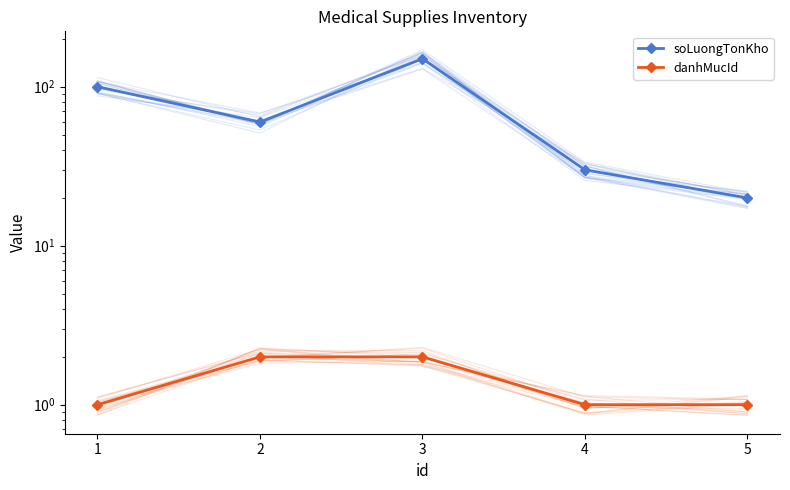

At which label does danhMucId reach its peak?

2